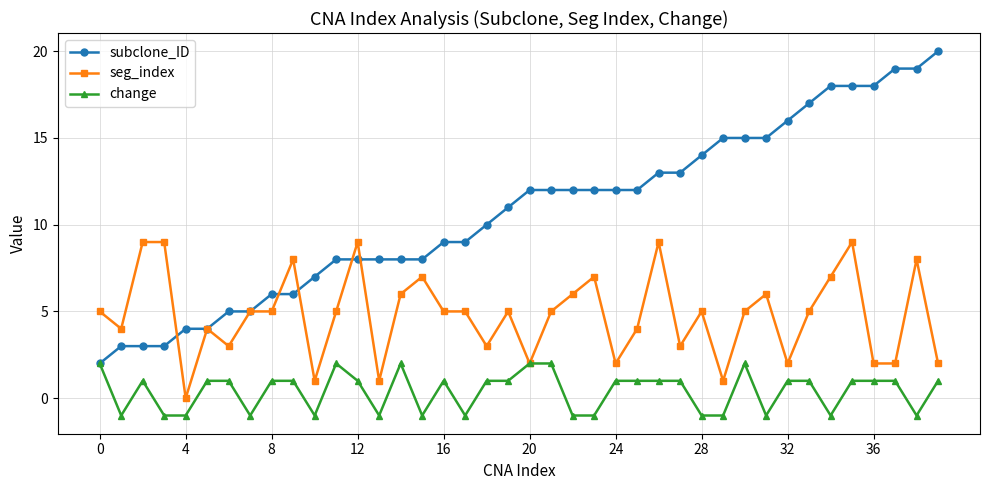

True or false: change has more than 1 interior local peaks.

True